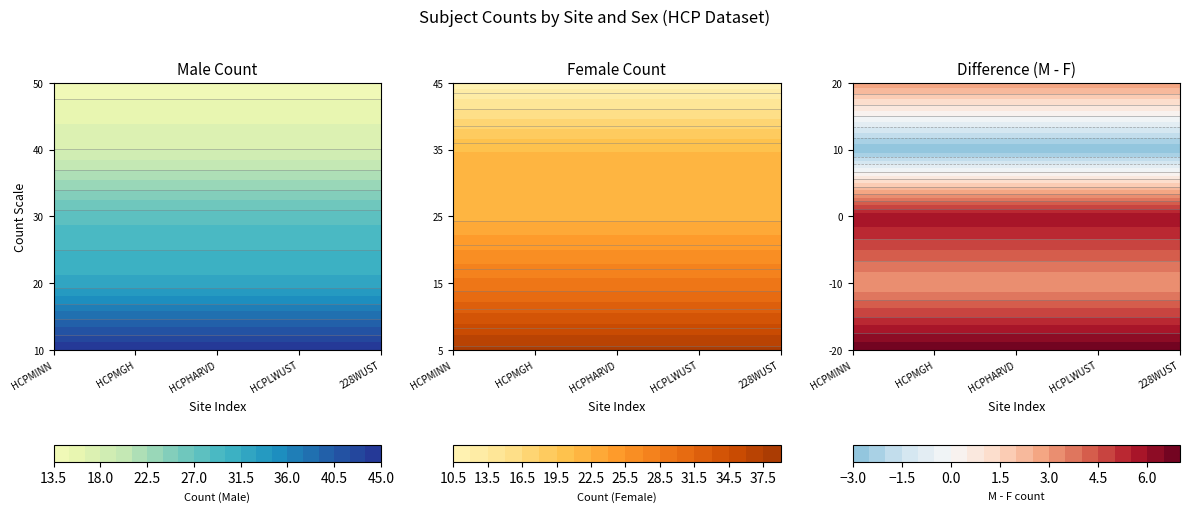

The chart shows a value of 11 at 228WUST_F. True or false?

True